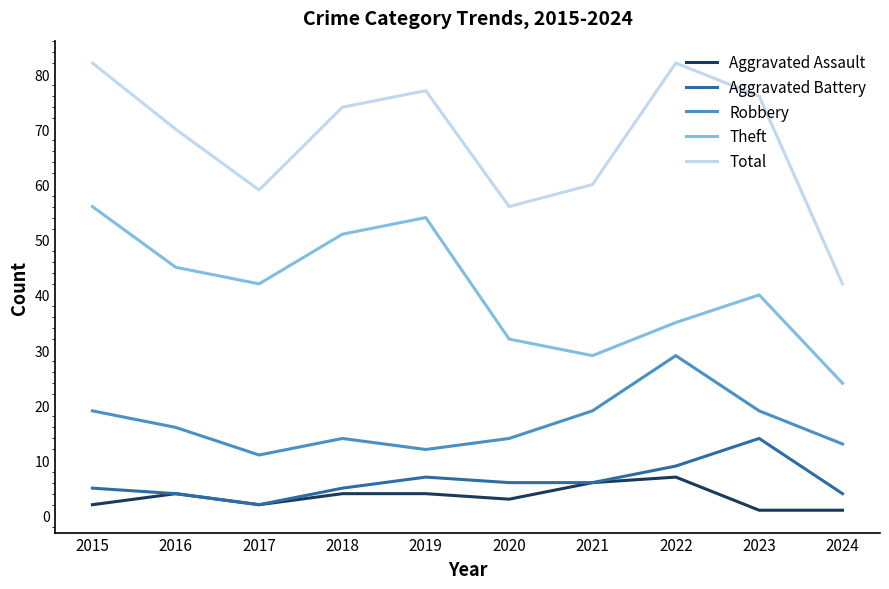

Which series changed the most between 2016 and 2018?

Theft